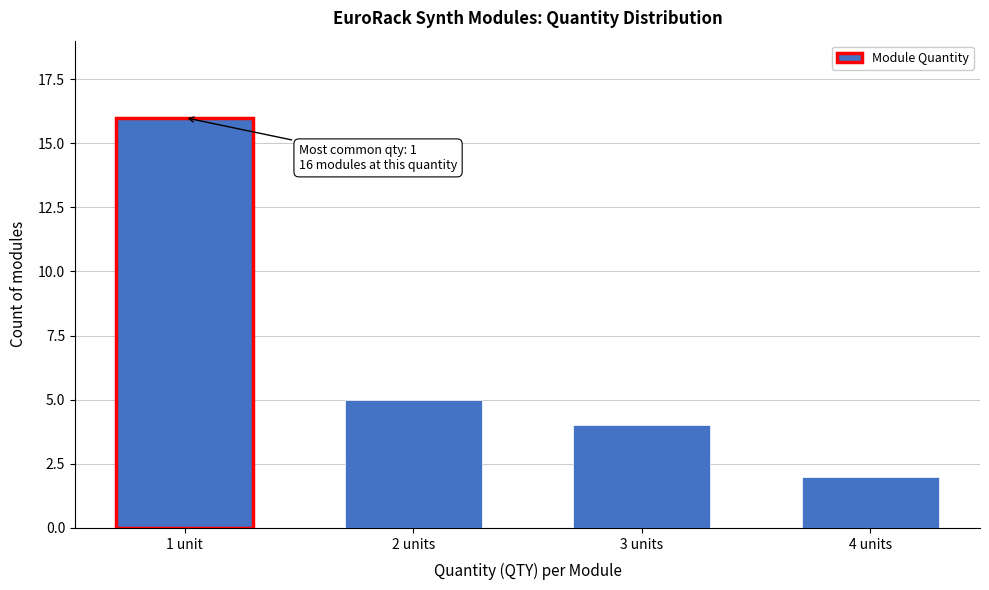

Reading left to right, transcribe all the data shown in this chart.

16	5	4	2